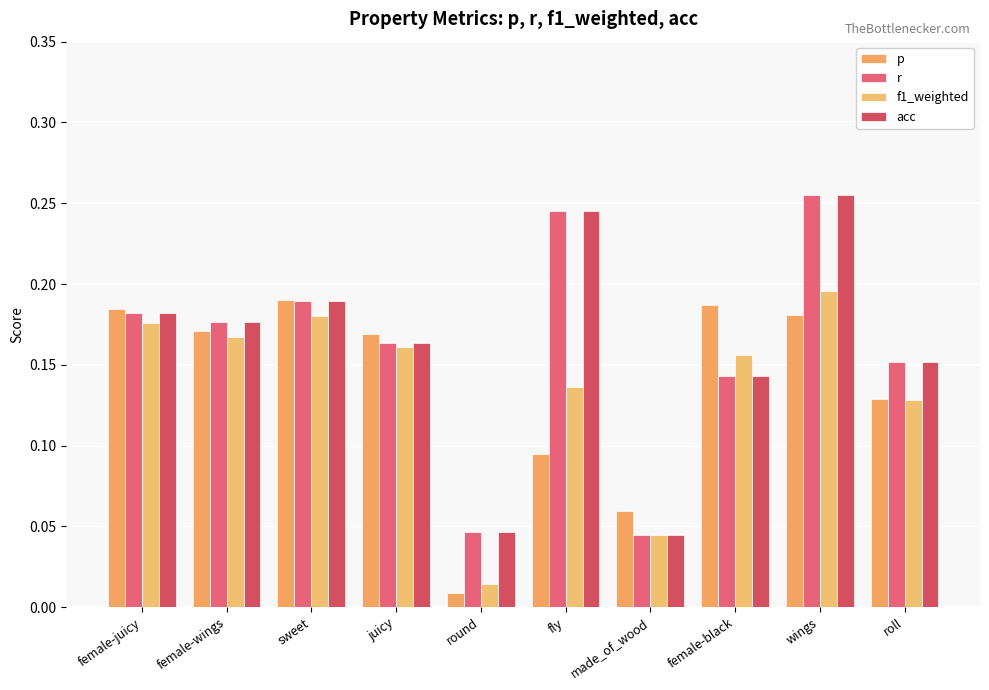

What is the difference between the maximum and second lowest values in the acc series?

0.2